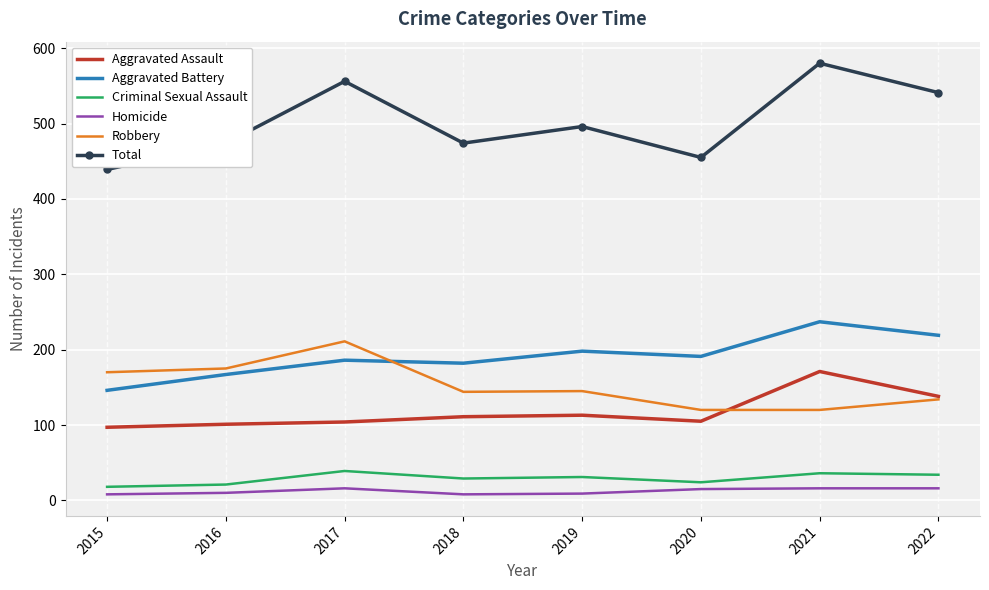

What is the minimum value shown in the chart?

8